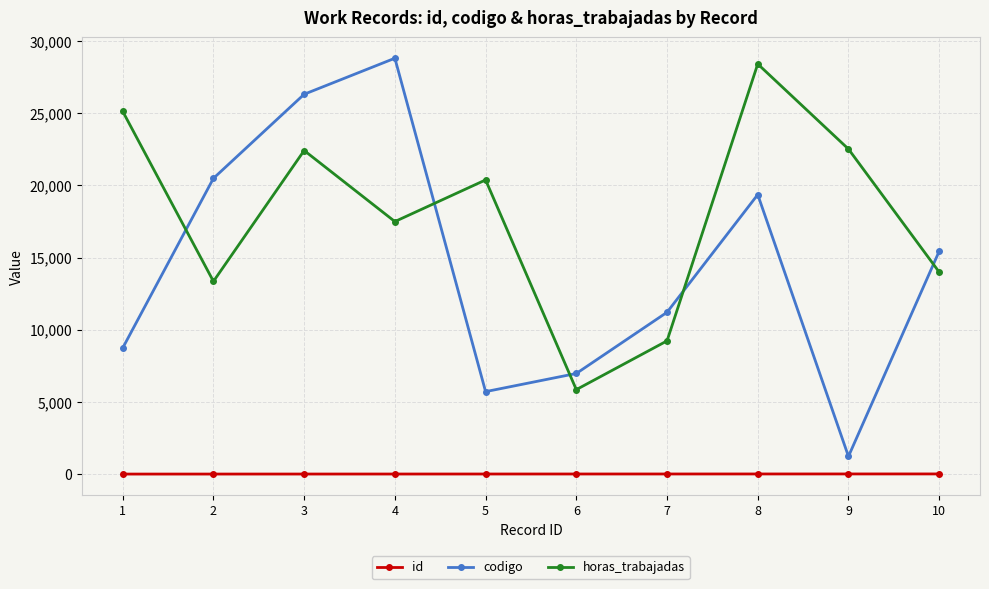

At which label does horas_trabajadas first exceed 20384?

1